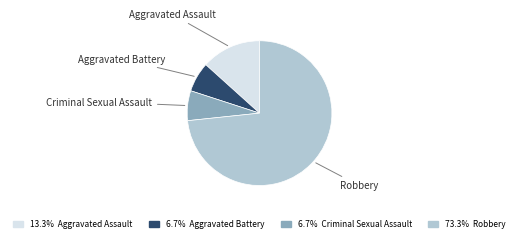

How many slices are in this pie chart?

4